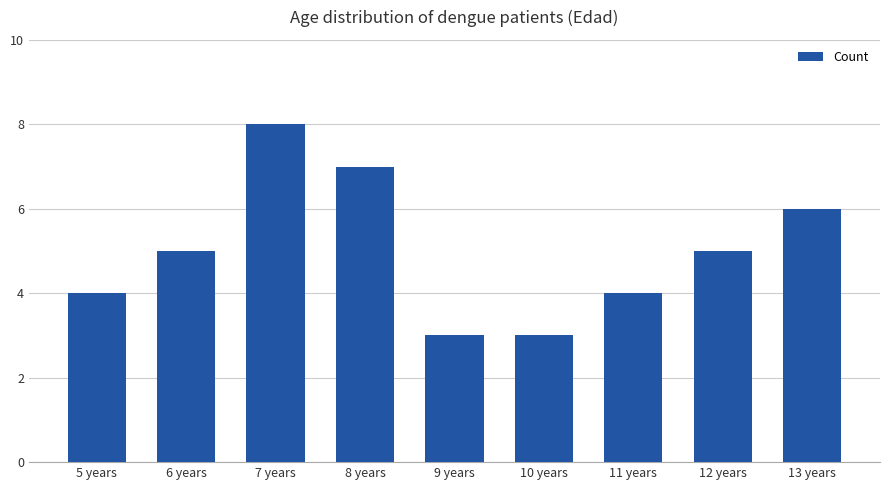

What is the maximum value shown in the chart?

8